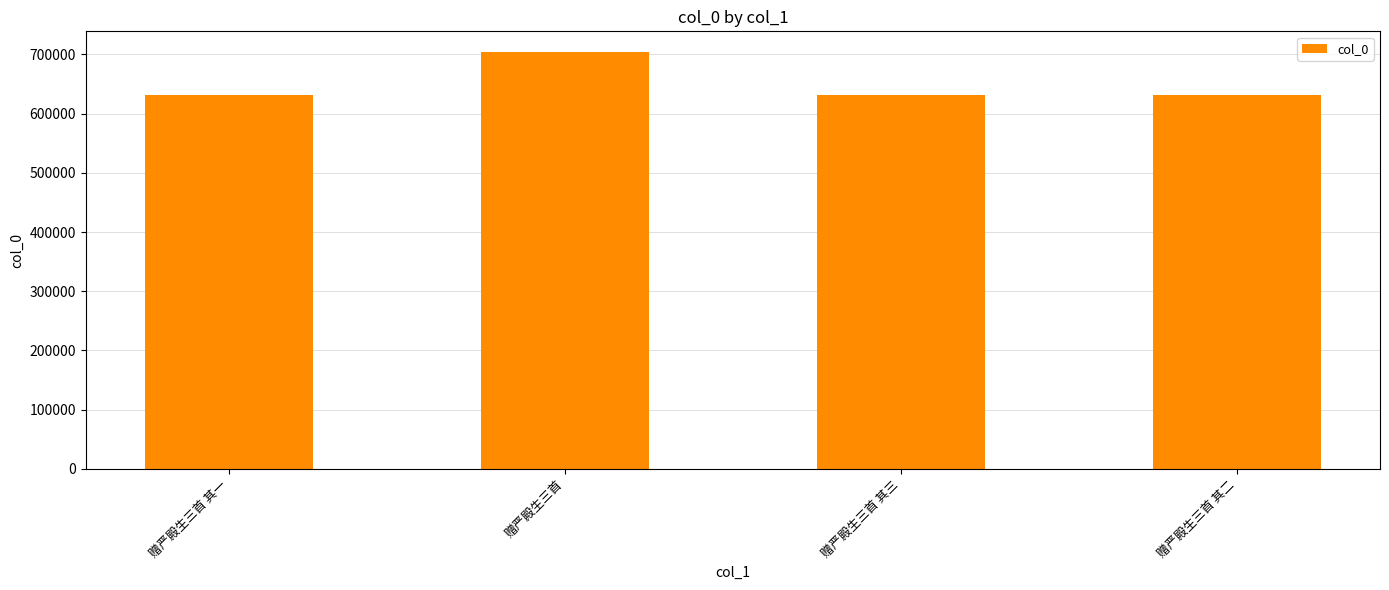

Which has a higher value, 赠严殿生三首 or 赠严殿生三首 其一?

赠严殿生三首